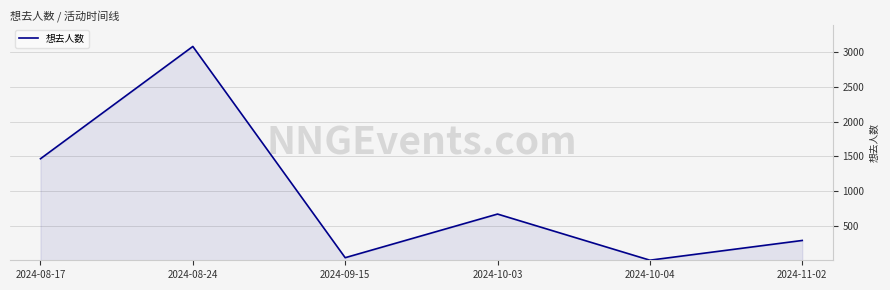

What is the sum of all values?

5556